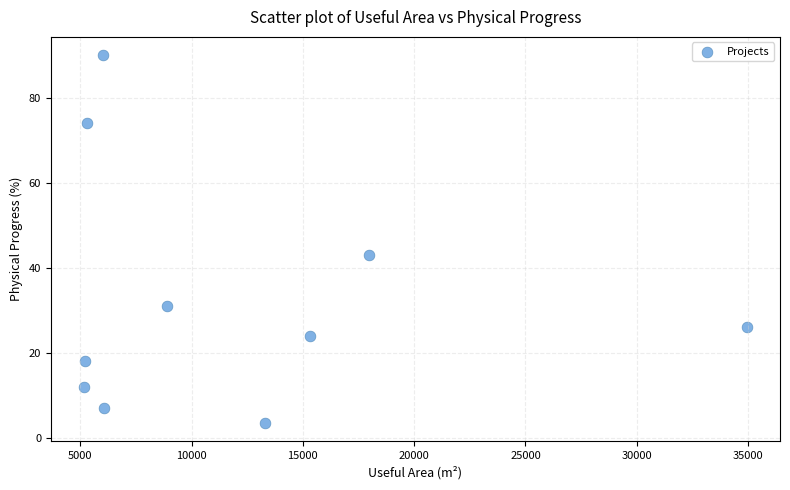

What Y value in the scatter plot is closest to 46?

43.0